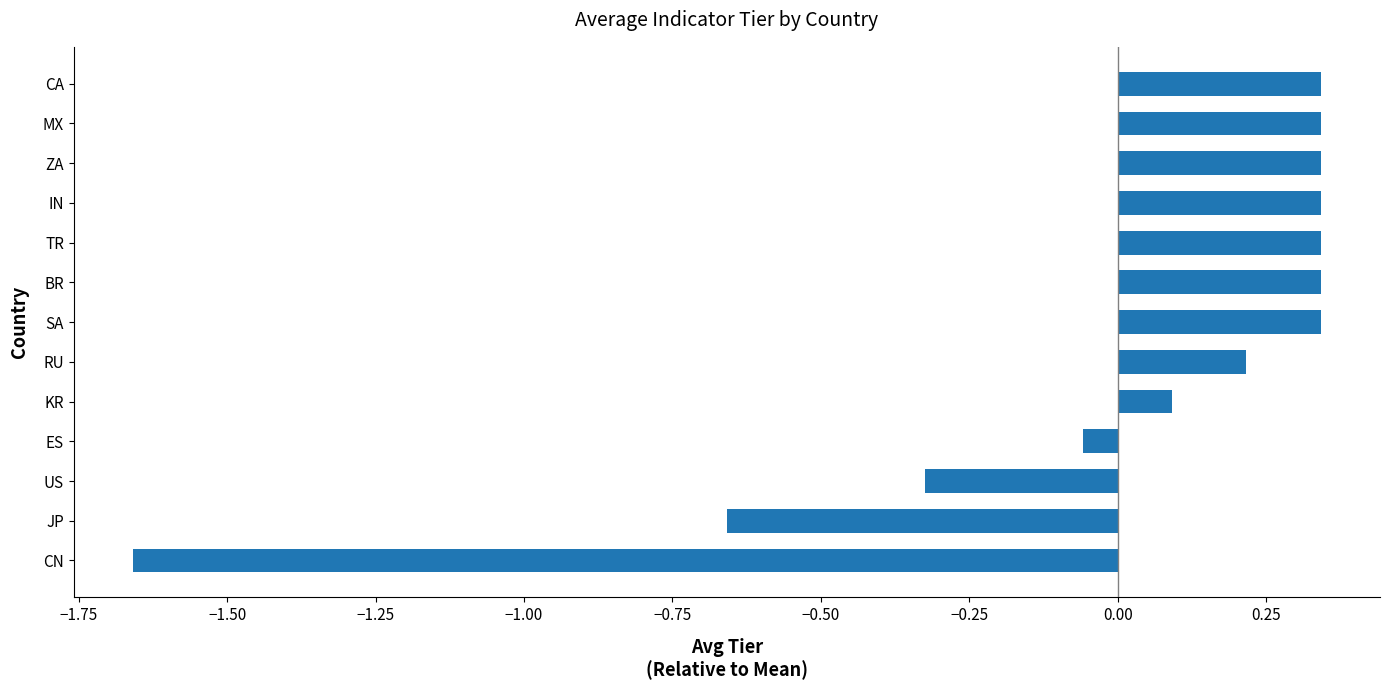

Is it true that the value at US is -0.2?

False